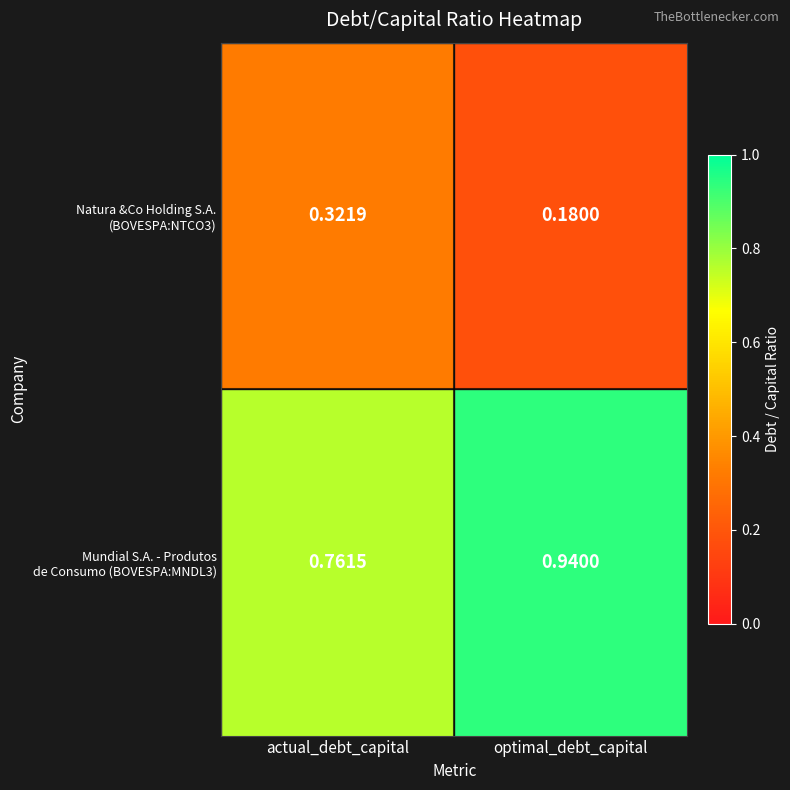

At which category is the sum across all series the highest?

optimal_debt_capital